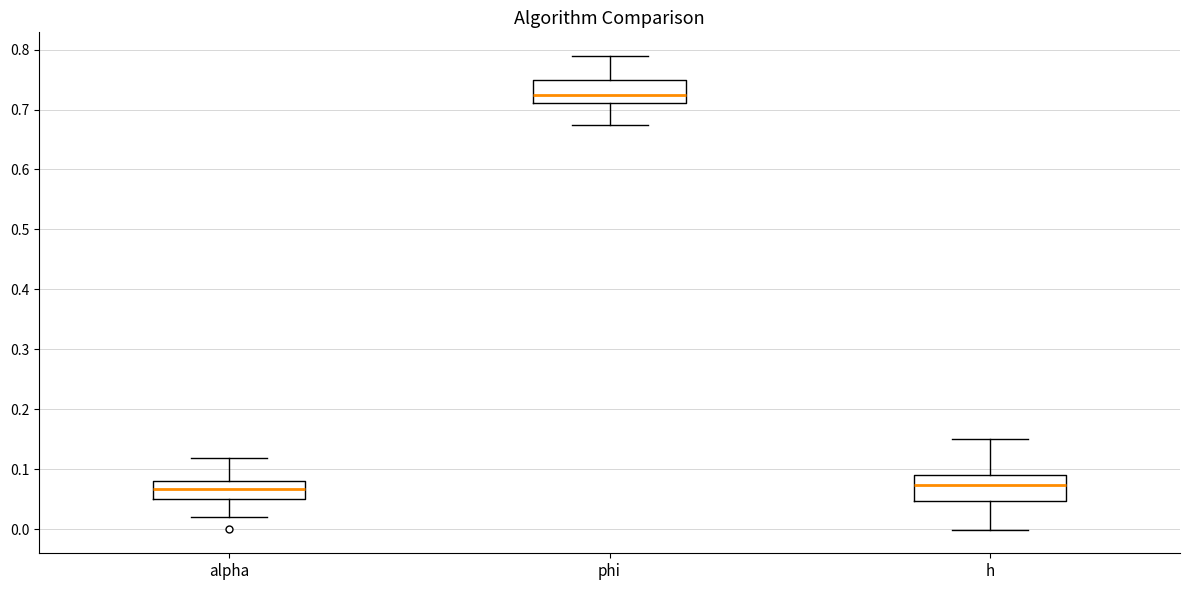

Reading left to right, transcribe this box plot: for each box, give where its median line is, the range the box spans, and where its two whiskers end, as read against the y-axis. The values are not printed on the chart, so give them approximately, as read against the axis.

alpha: median 0.07, box 0.05 to 0.08, whiskers 0.02 to 0.12
phi: median 0.72, box 0.71 to 0.75, whiskers 0.67 to 0.79
h: median 0.07, box 0.05 to 0.09, whiskers 0.00 to 0.15